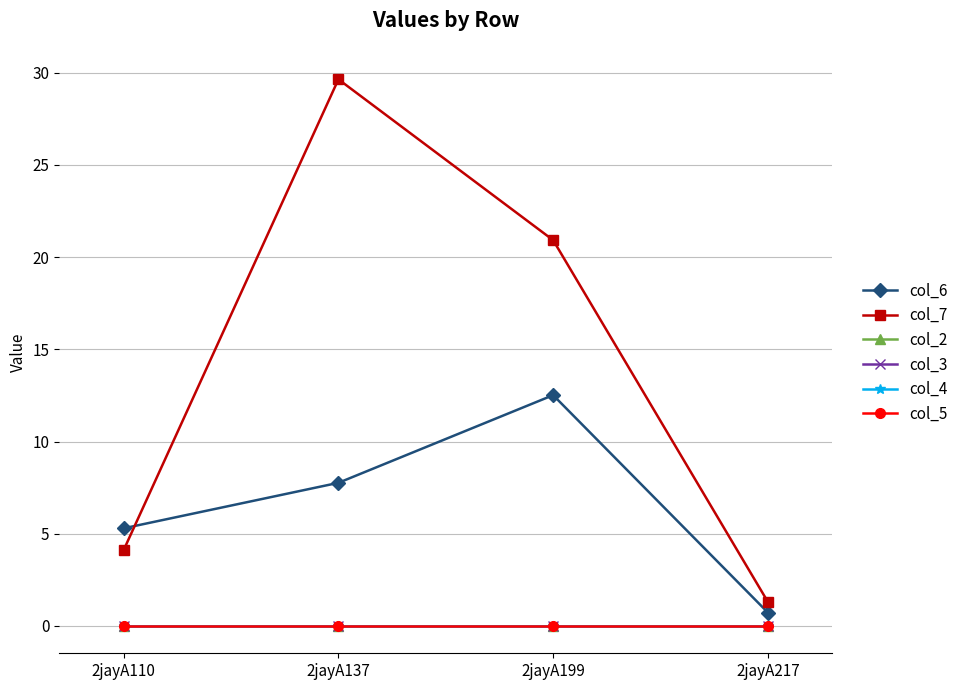

Is this an area chart (filled region under the line)?

No